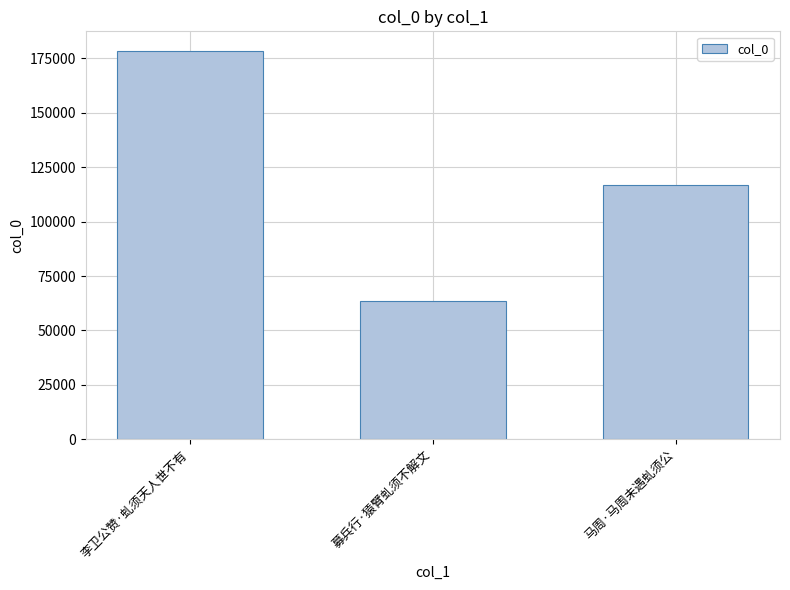

What is the change in value from 募兵行·猿臂虬须不解文 to 马周·马周未遇虬须公?

+53630